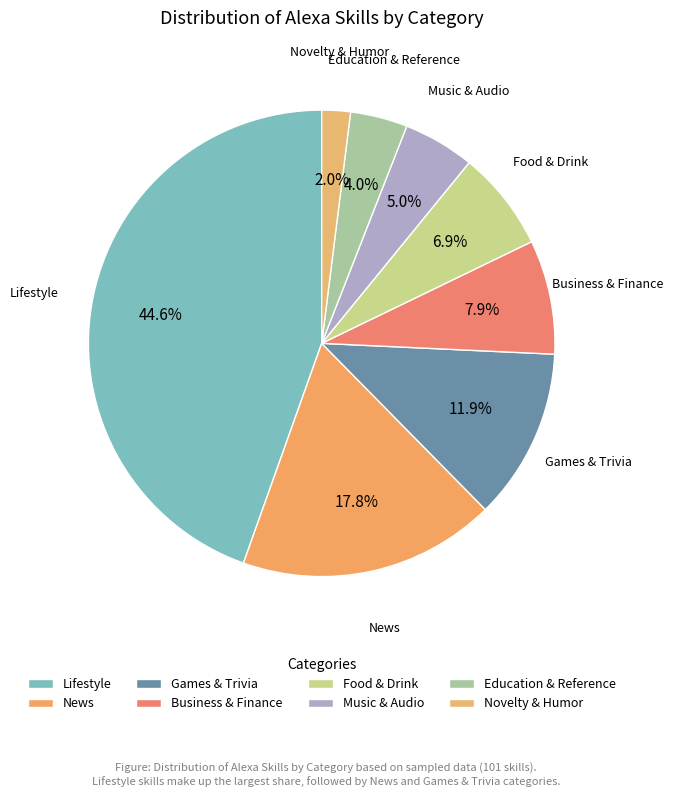

Does Games & Trivia account for over 50% of the chart?

No